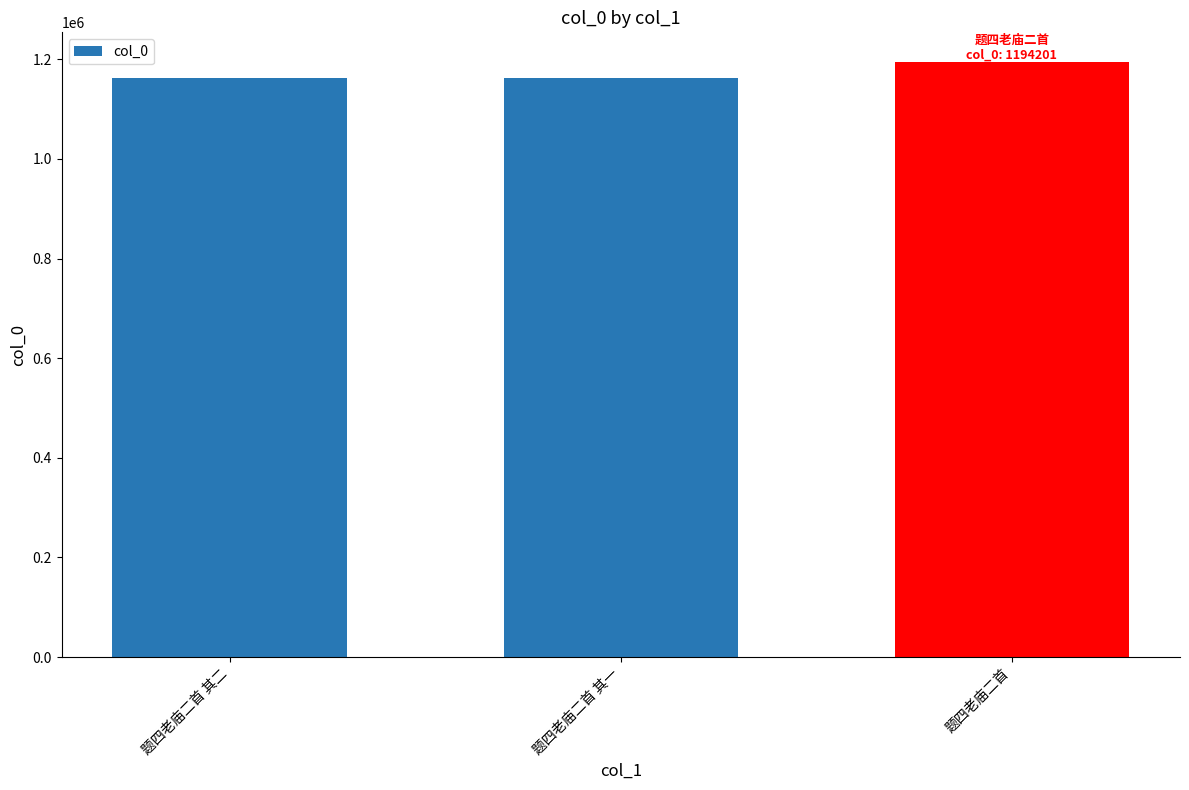

Read the value at 题四老庙二首.

1194201